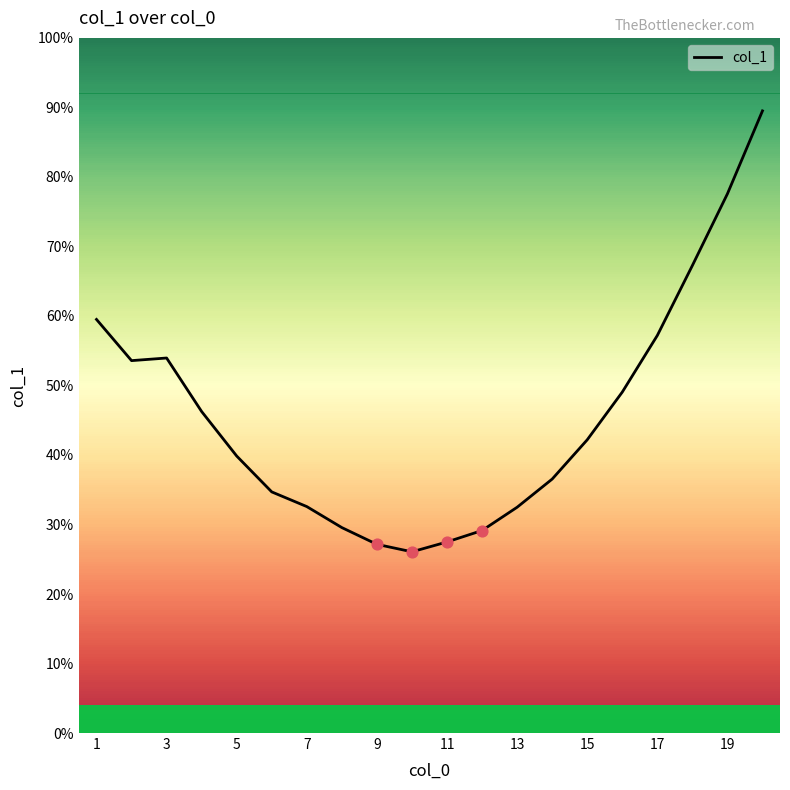

What is the difference between the maximum and minimum values?

63.4